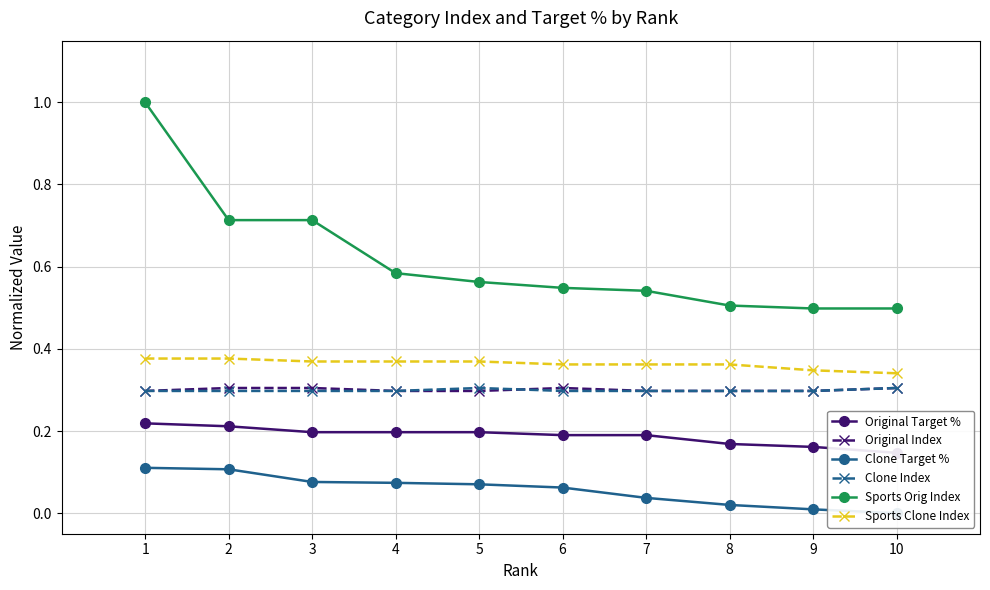

What are all the series names shown in the legend?

Original Target %, Original Index, Clone Target %, Clone Index, Sports Orig Index, Sports Clone Index